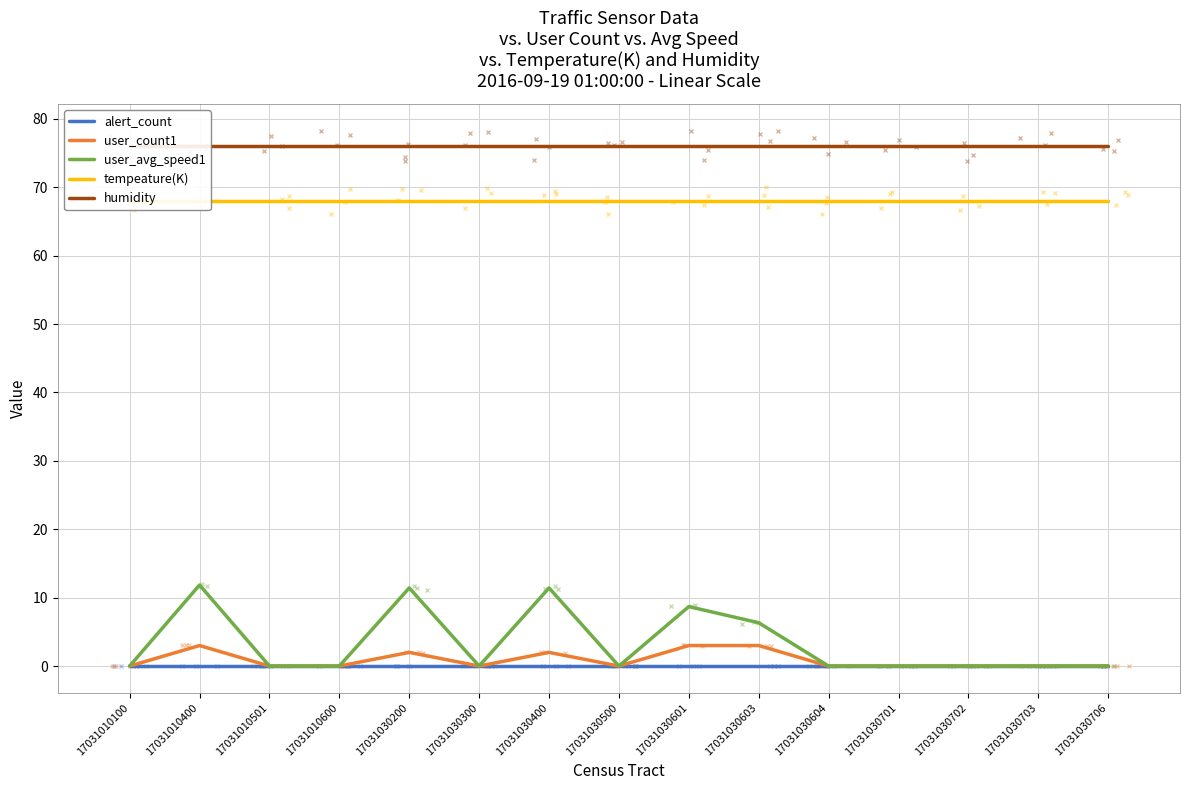

What are all the series names shown in the legend?

alert_count, user_count1, user_avg_speed1, tempeature(K), humidity